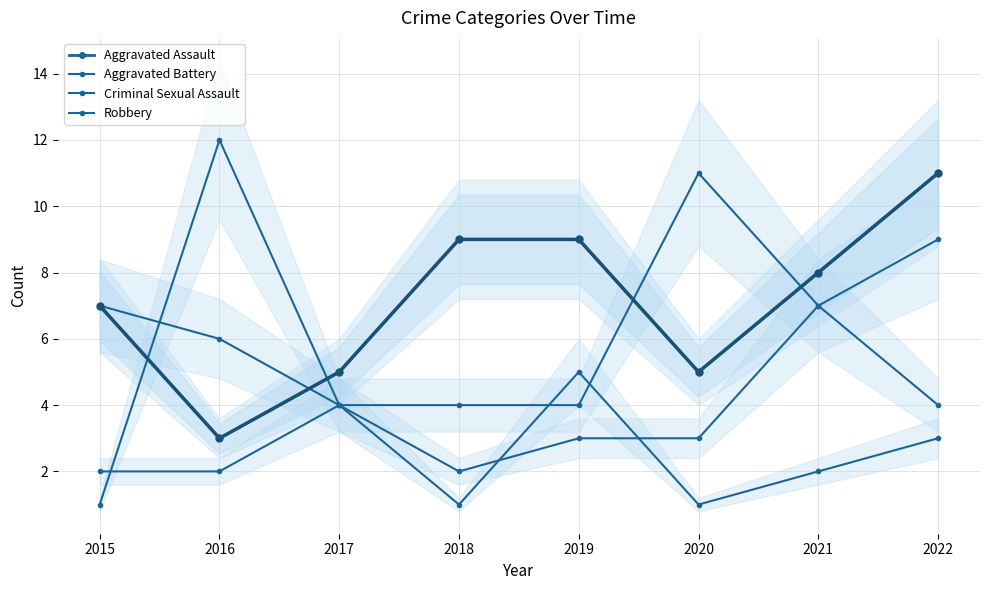

Does the chart have visible grid lines?

Yes